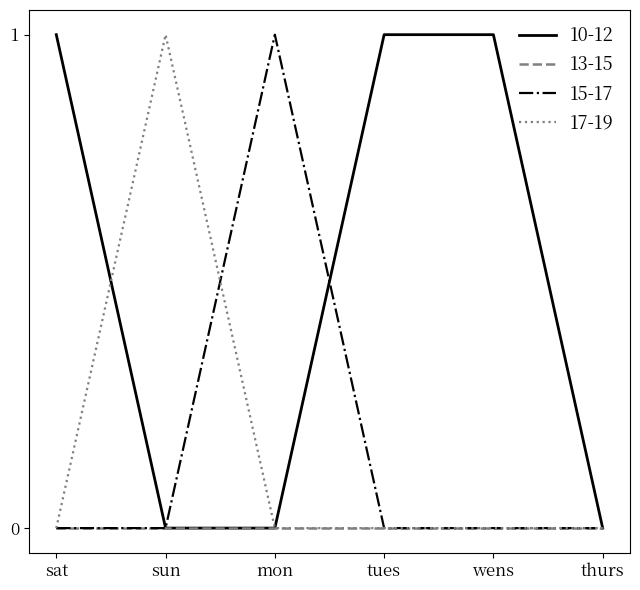

How many 10-12 values are between 0 and 1?

6